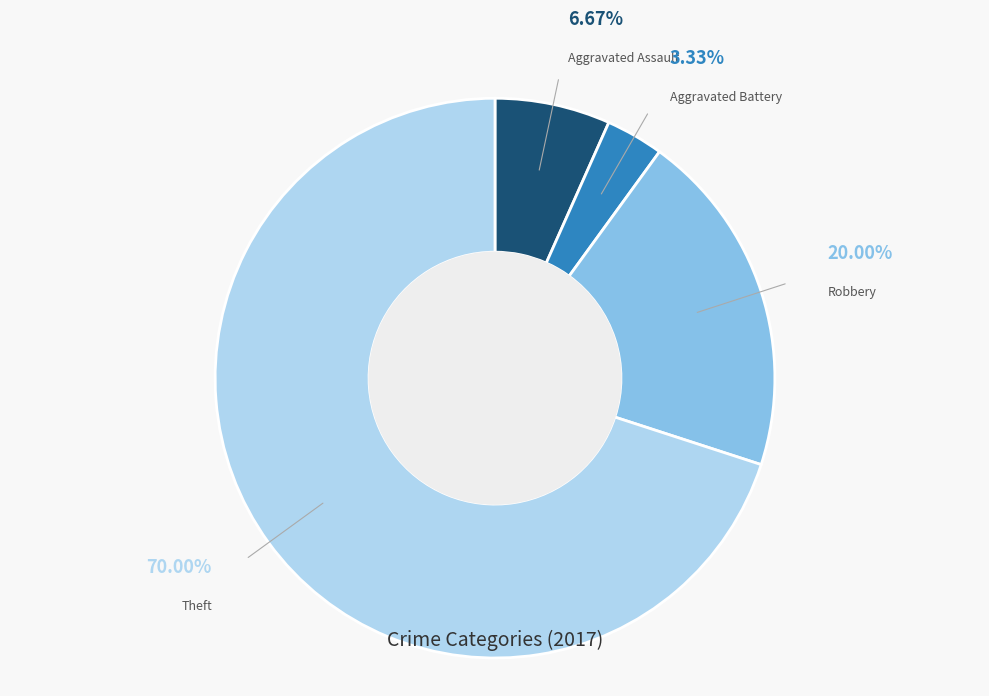

Does any single category account for the majority?

Yes